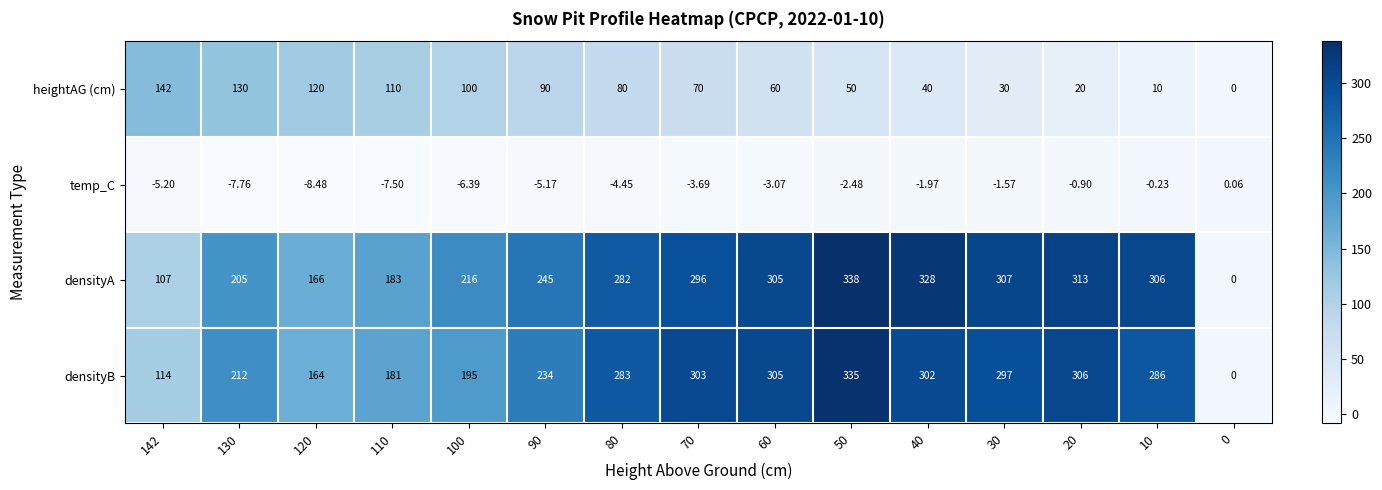

Which series has the largest total across all categories?

densityA